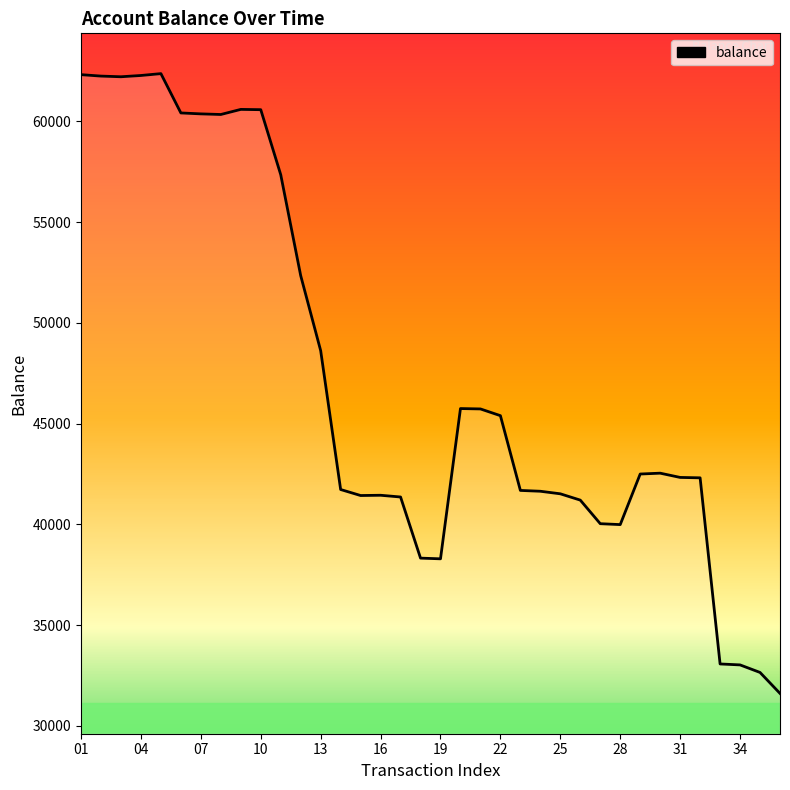

Approximately how many times larger is the value at 22 compared to 05?

0.7